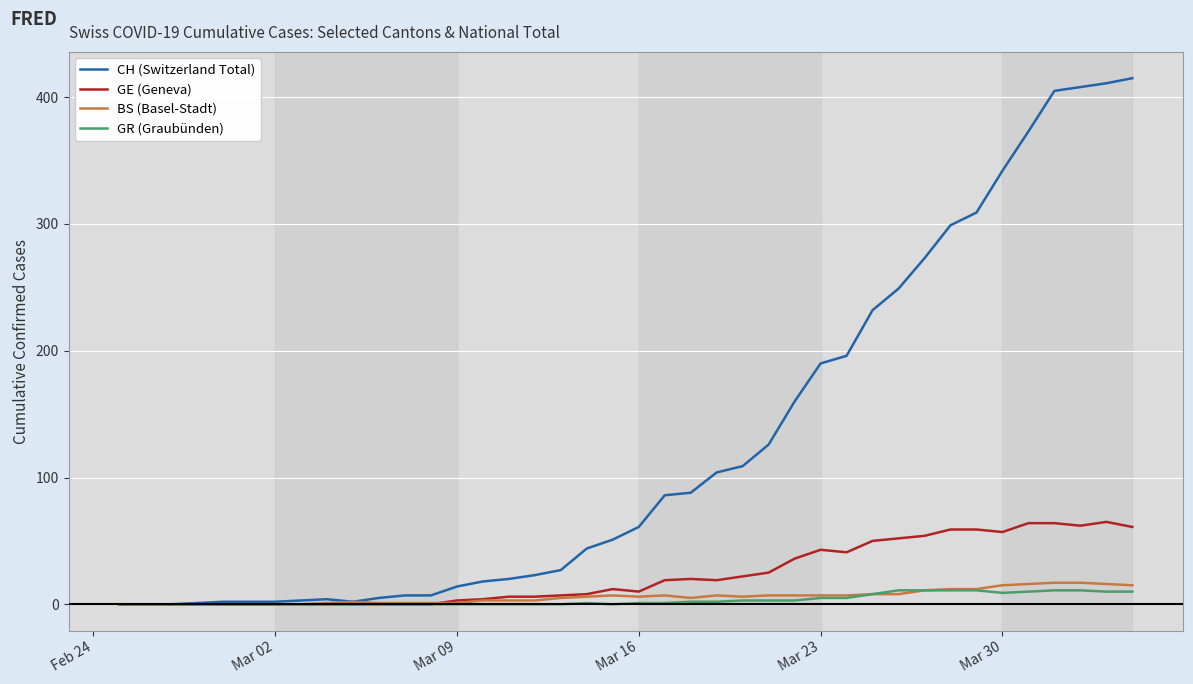

What is the maximum value for GR (Graubünden)?

11